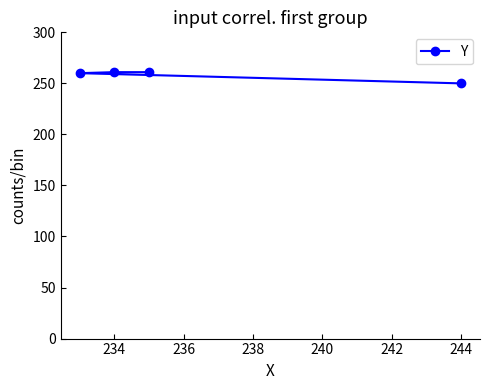

What is the smallest value displayed?

250